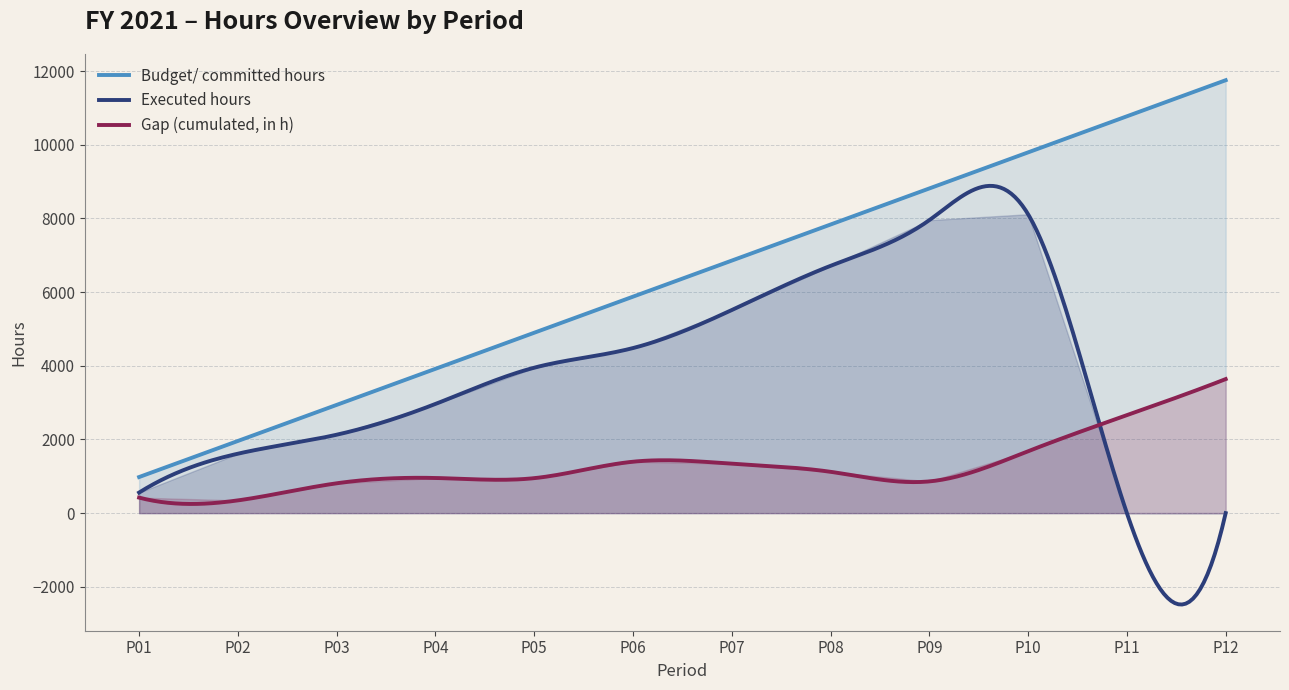

Is the value of Budget/ committed hours at P01 greater than the value of Executed hours at P04?

No